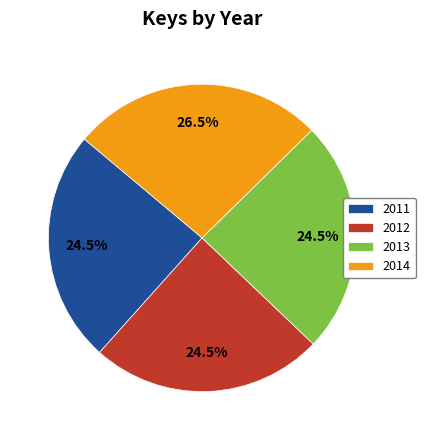

What is the ratio of the value at 2012 to the value at 2014?

0.9